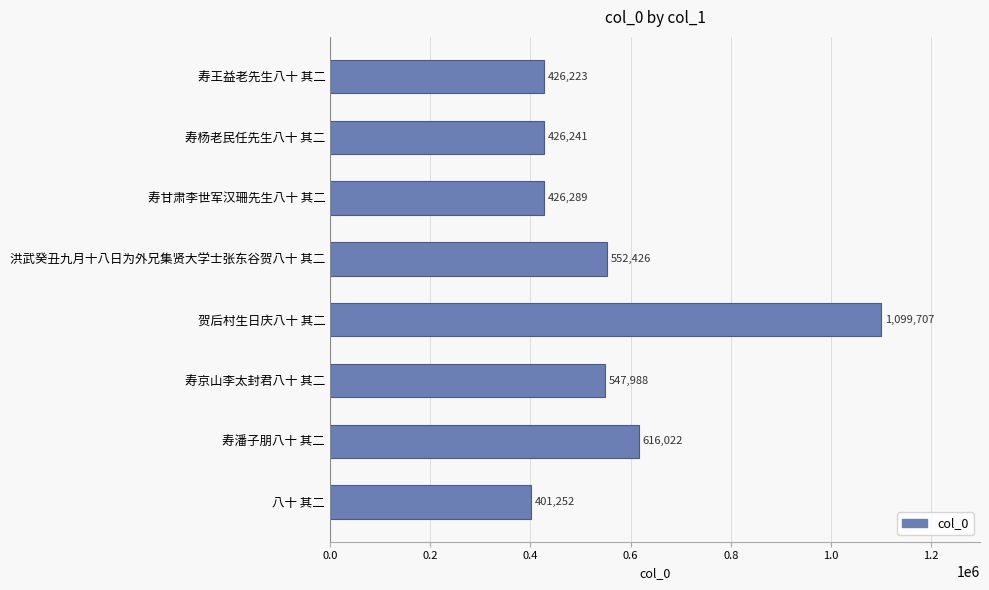

At which label is the value closest to 750479?

寿潘子朋八十 其二